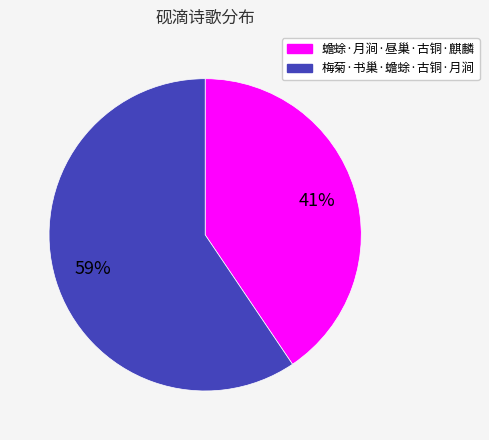

Does any single category account for the majority?

Yes